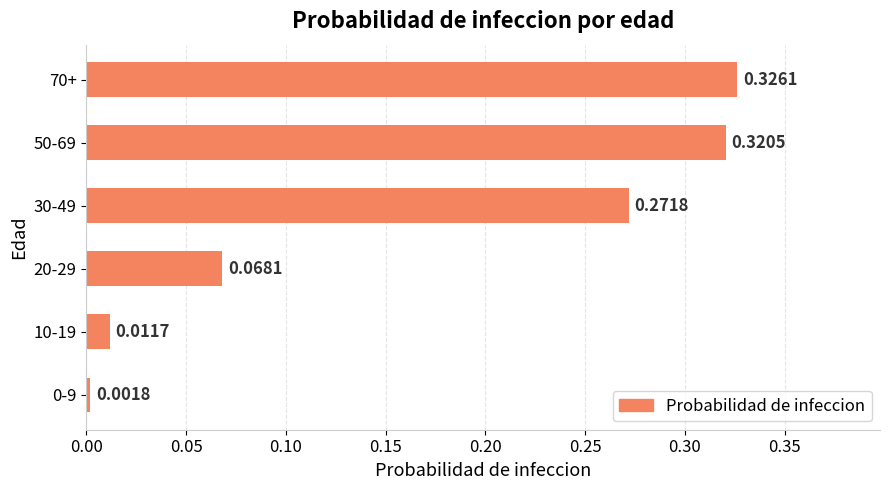

Which has a higher value, 20-29 or 10-19?

20-29